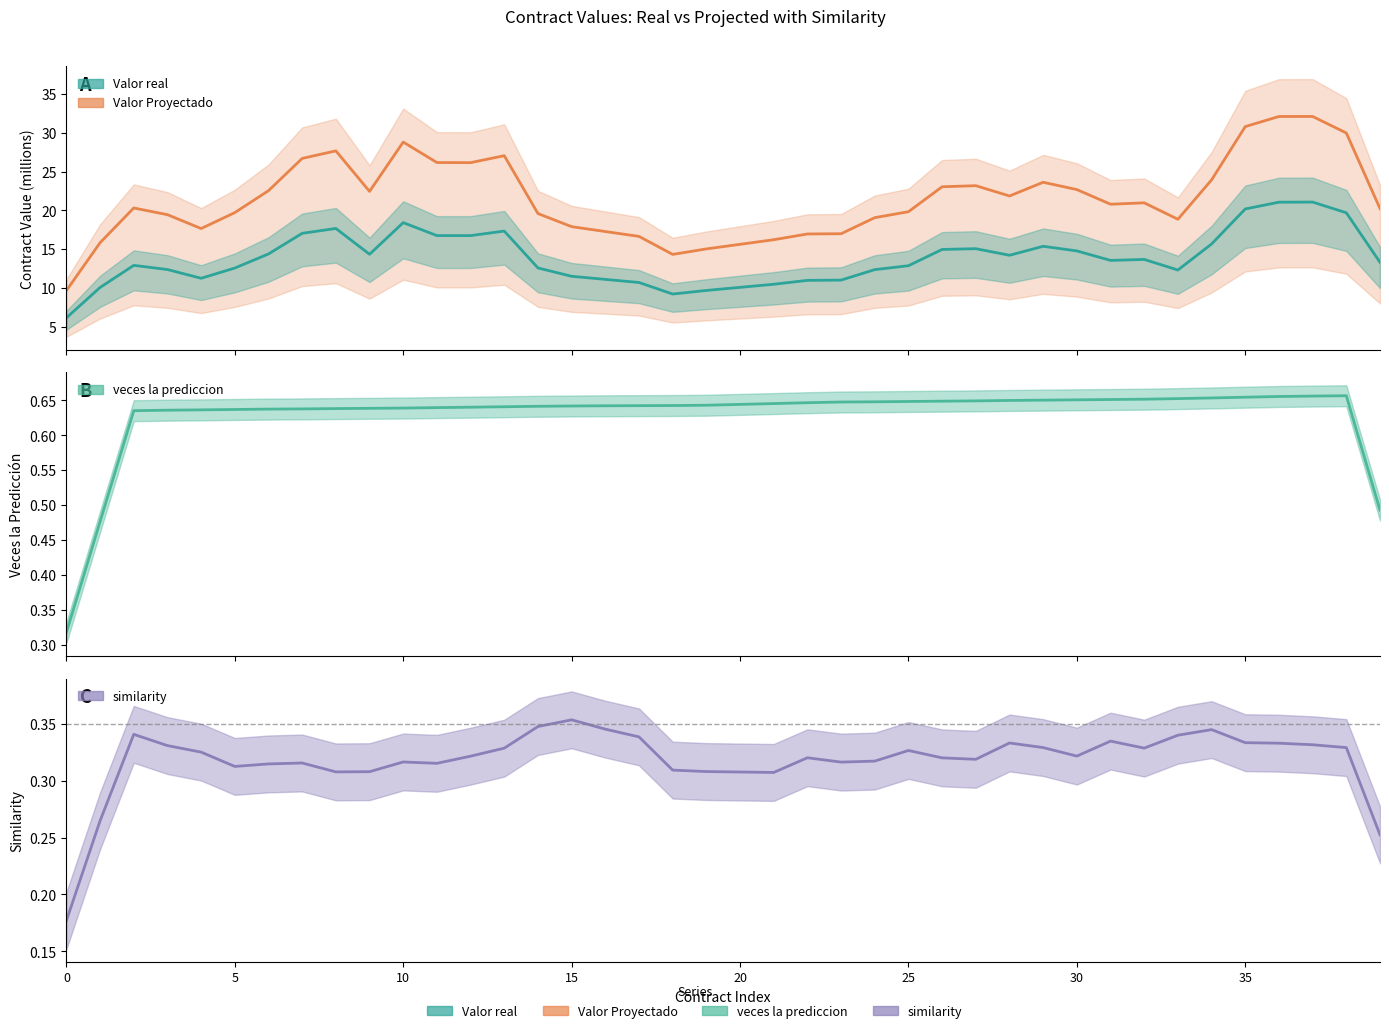

Which series has the largest total across all categories?

Valor Proyectado